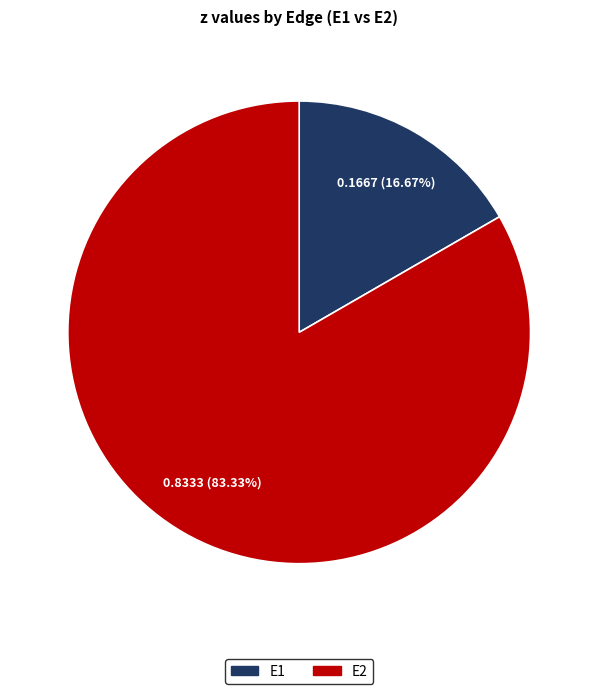

What is the majority slice?

E2